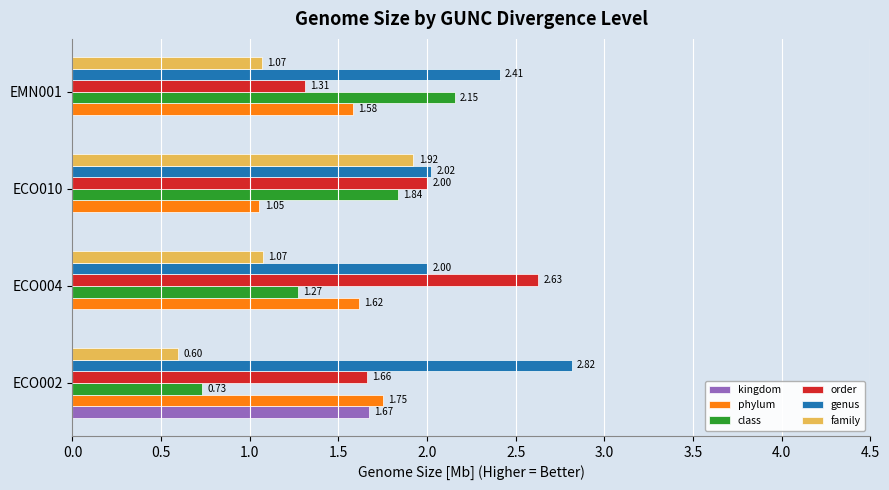

Which series has the largest total across all categories?

genus